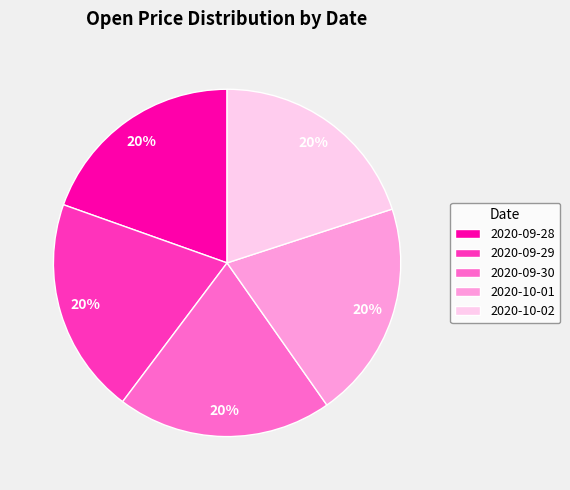

Do 2020-09-30 and 2020-10-02 together represent more than half of the pie?

No